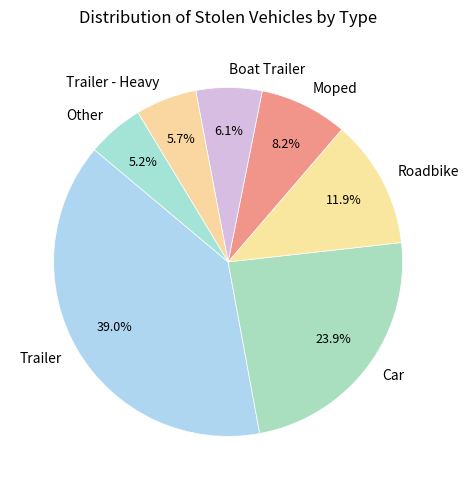

What is the ratio of the value at Car to the value at Other?

4.6